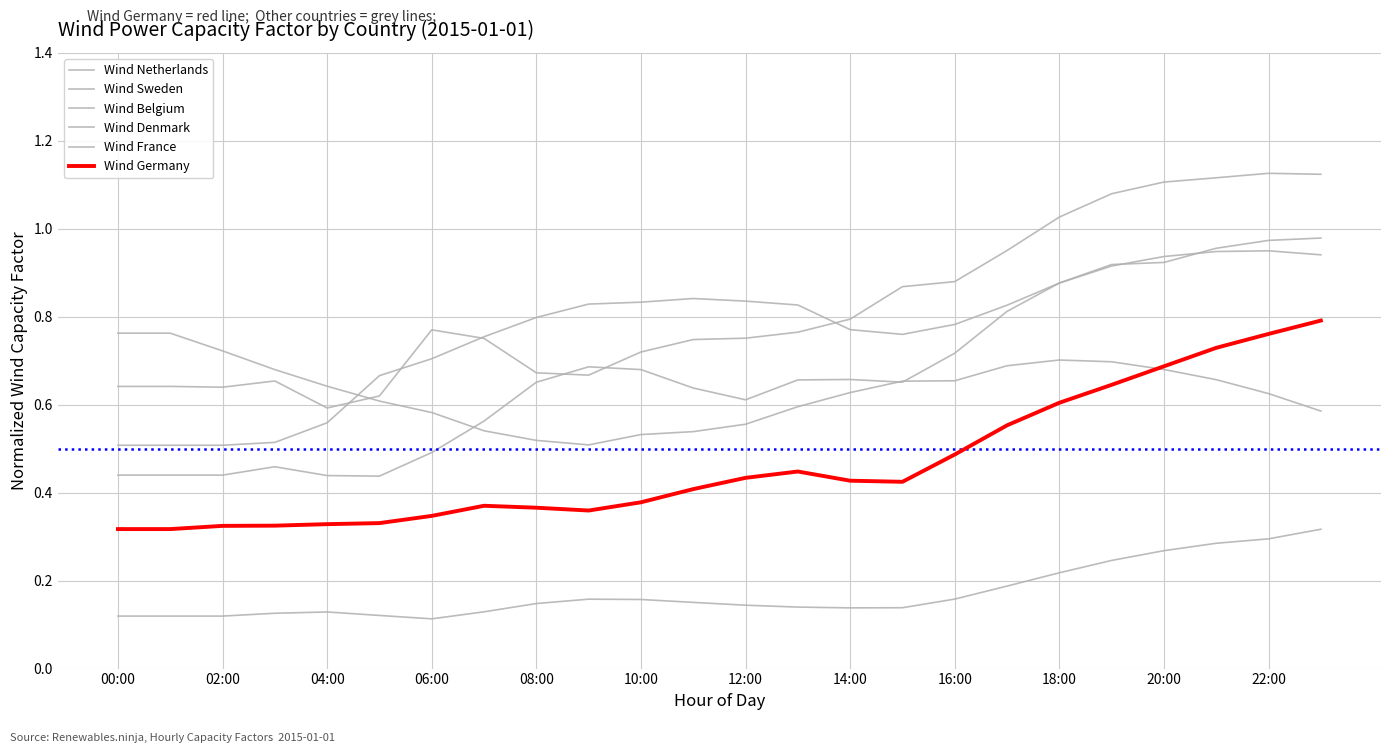

How many lines are shown in the chart?

6